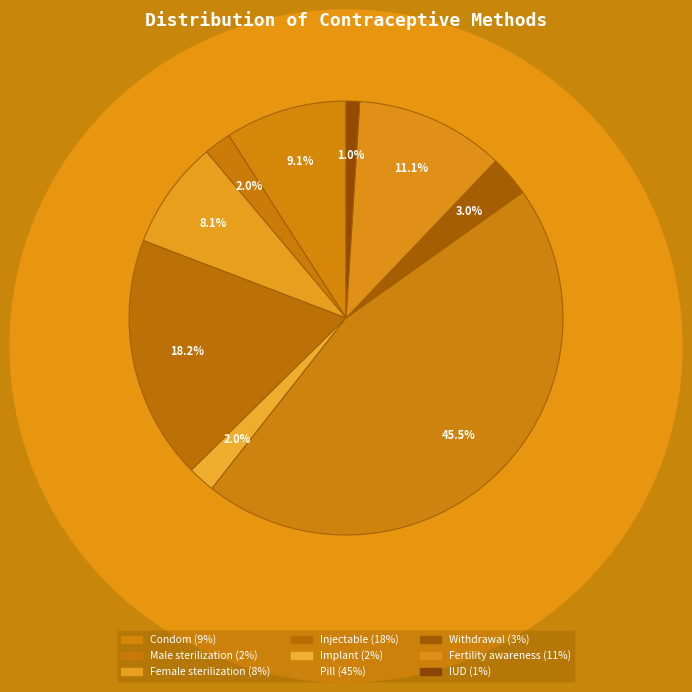

Is it true that Male sterilization is 2% of the pie?

True